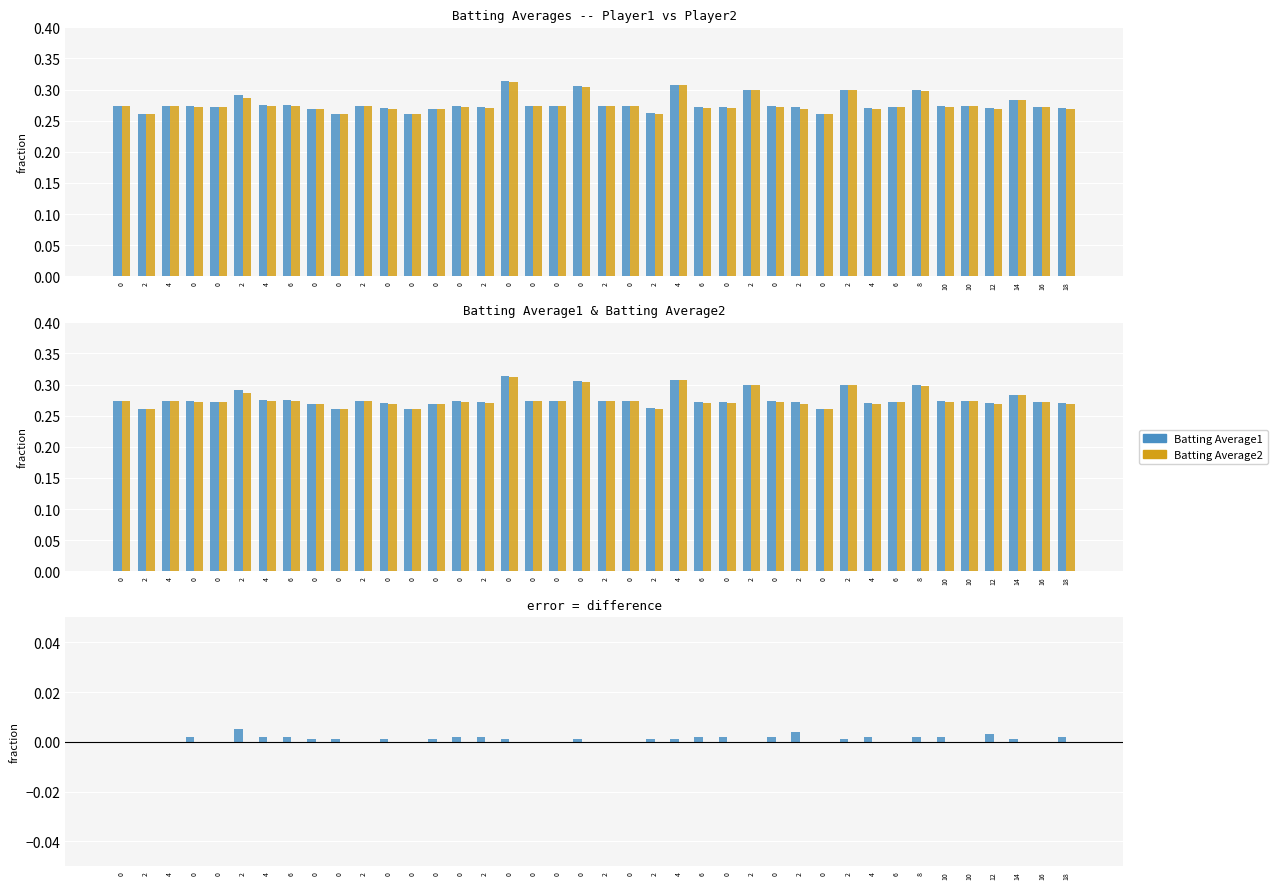

At which category is the sum across all series the highest?

2